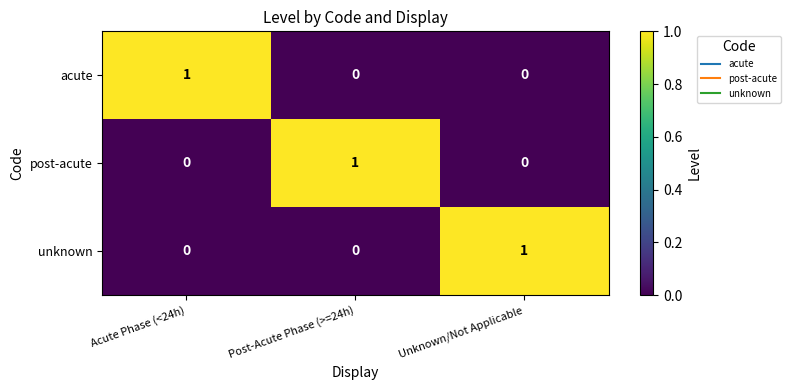

At how many categories does at least one series exceed 0?

3